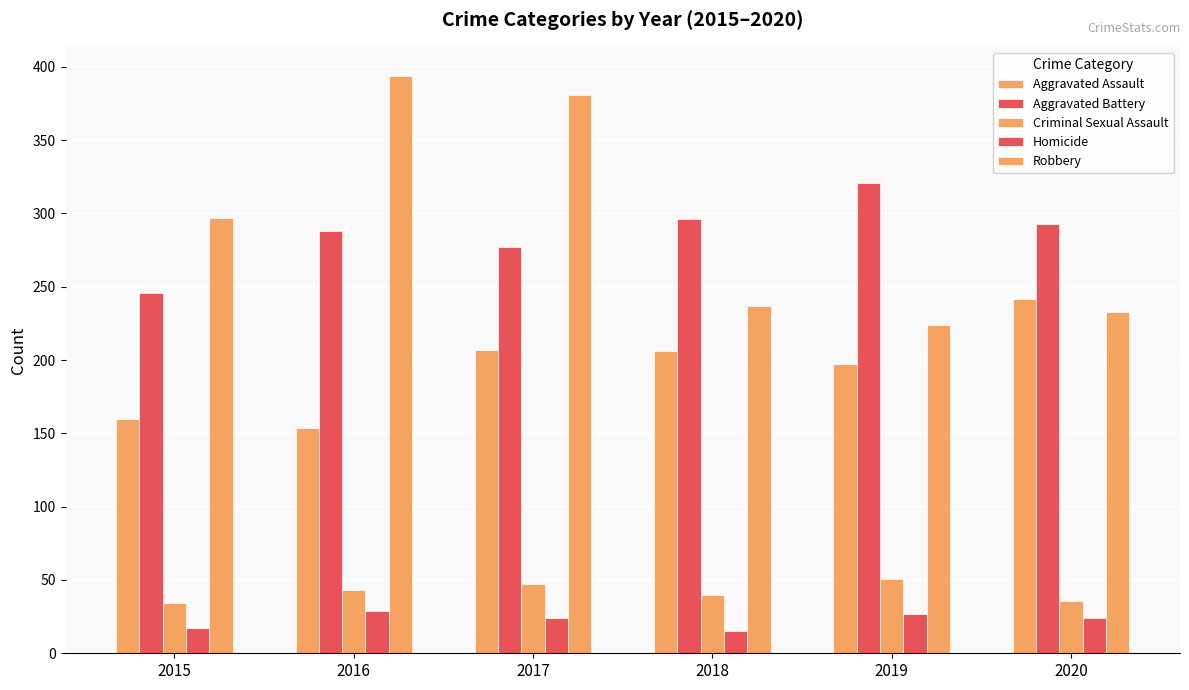

Which category has the lowest value across all series?

2018